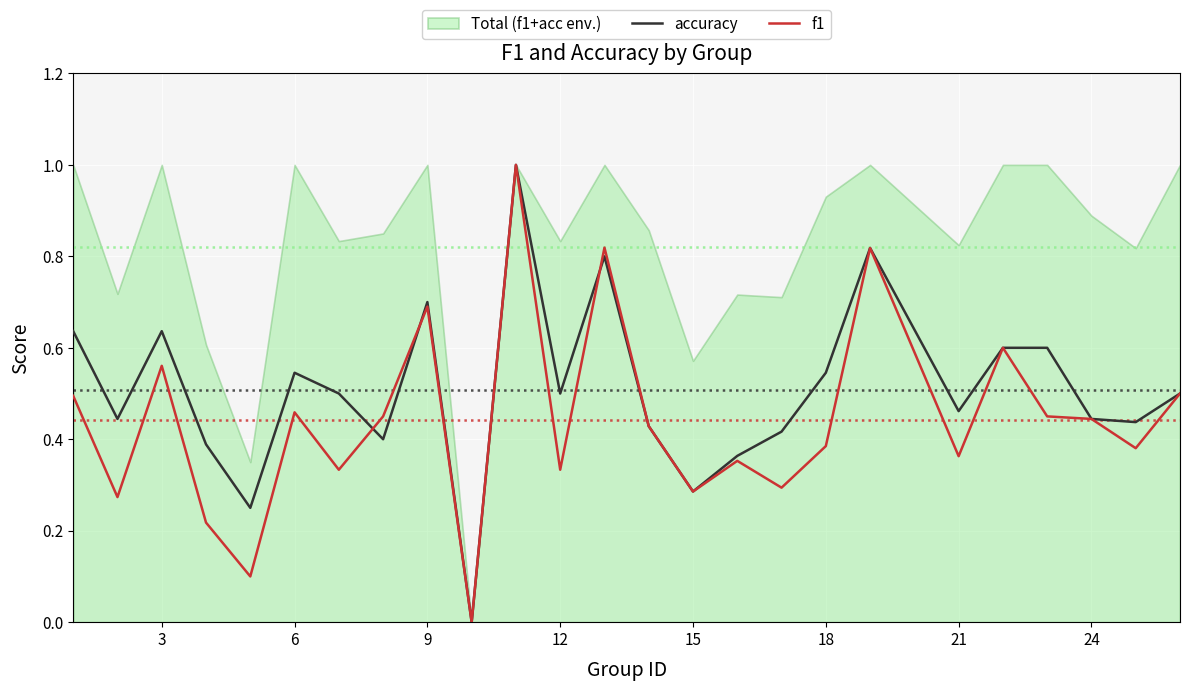

Rank the series by their maximum value, from lowest to highest.

accuracy, f1